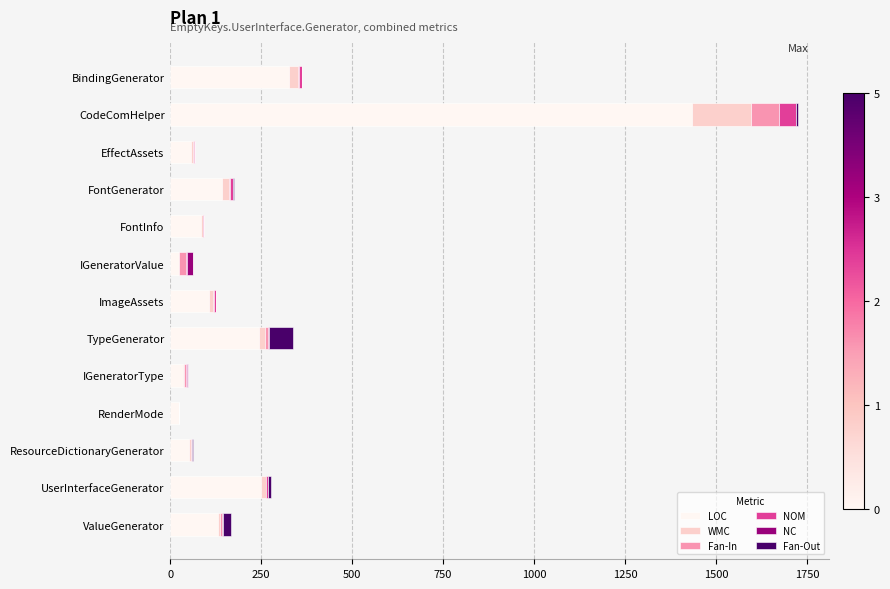

What is the sum of all LOC values?

2914